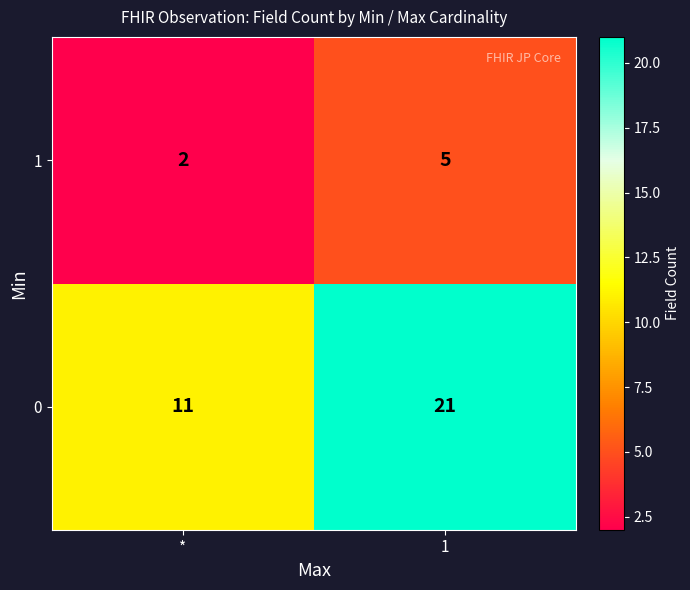

What is the minimum value shown in the chart?

2